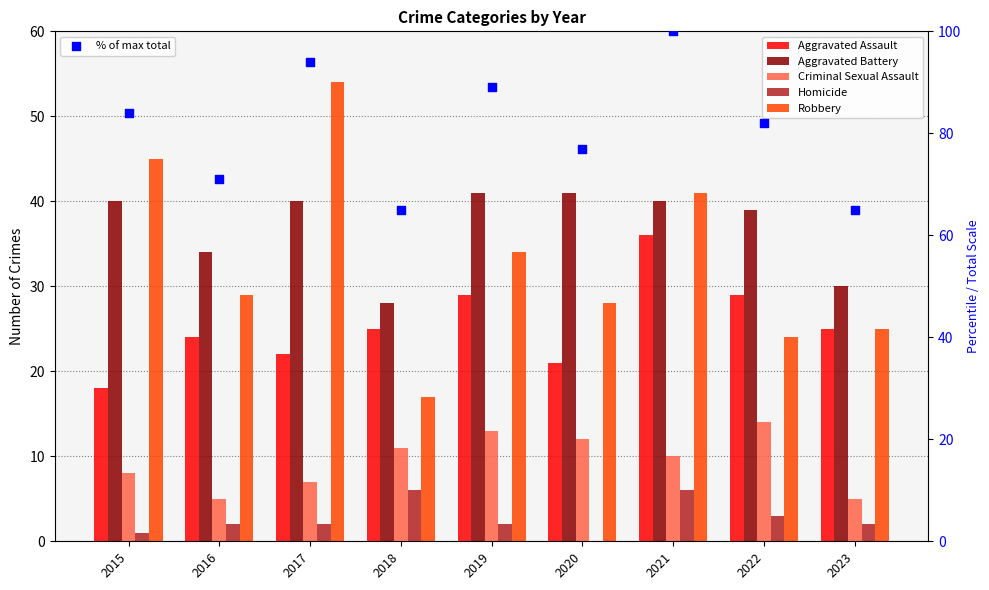

At which category is the sum across all series the highest?

2021